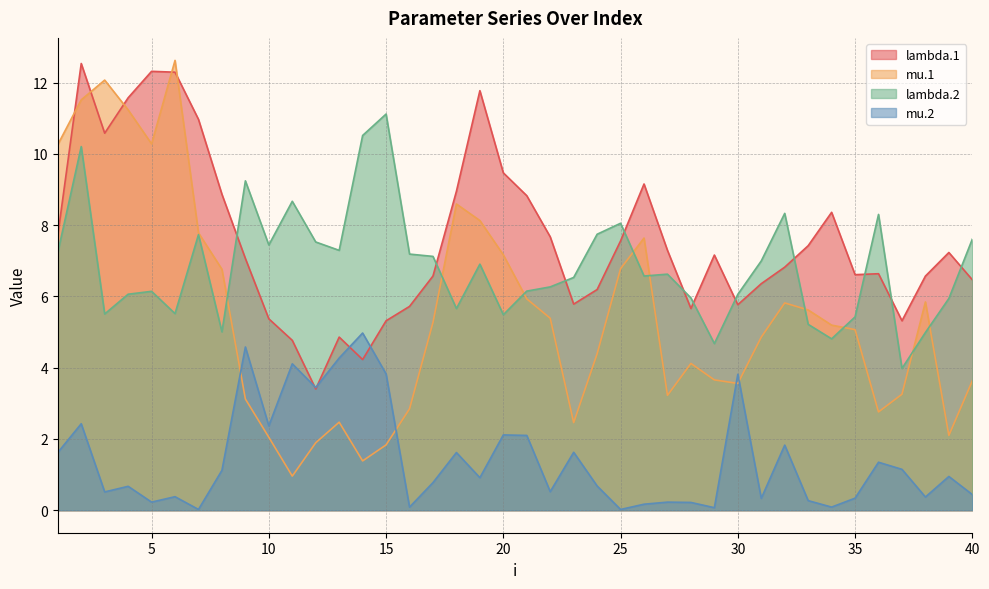

Reading left to right, what are all the values shown in this chart?

lambda.1: 1=7.7	2=12.5	3=10.6	4=11.6	5=12.3	6=12.3	7=11.0	8=8.9	9=7.1	10=5.4	11=4.8	12=3.4	13=4.9	14=4.2	15=5.3	16=5.7	17=6.6	18=9.0	19=11.8	20=9.5	21=8.8	22=7.7	23=5.8	24=6.2	25=7.6	26=9.2	27=7.3	28=5.7	29=7.2	30=5.8	31=6.4	32=6.8	33=7.4	34=8.4	35=6.6	36=6.6	37=5.3	38=6.6	39=7.2	40=6.5
mu.1: 1=10.3	2=11.5	3=12.1	4=11.2	5=10.3	6=12.6	7=7.8	8=6.8	9=3.1	10=2.0	11=1.0	12=1.9	13=2.5	14=1.4	15=1.8	16=2.8	17=5.3	18=8.6	19=8.1	20=7.2	21=5.9	22=5.4	23=2.5	24=4.4	25=6.8	26=7.6	27=3.2	28=4.1	29=3.7	30=3.6	31=4.9	32=5.8	33=5.6	34=5.2	35=5.1	36=2.8	37=3.3	38=5.8	39=2.1	40=3.6
lambda.2: 1=7.2	2=10.2	3=5.5	4=6.1	5=6.1	6=5.5	7=7.7	8=5.0	9=9.2	10=7.4	11=8.7	12=7.5	13=7.3	14=10.5	15=11.1	16=7.2	17=7.1	18=5.7	19=6.9	20=5.5	21=6.1	22=6.3	23=6.5	24=7.7	25=8.1	26=6.6	27=6.6	28=6.0	29=4.7	30=6.1	31=7.0	32=8.3	33=5.2	34=4.8	35=5.4	36=8.3	37=4.0	38=5.0	39=5.9	40=7.6
mu.2: 1=1.6	2=2.4	3=0.5	4=0.7	5=0.2	6=0.4	7=0.0	8=1.1	9=4.6	10=2.4	11=4.1	12=3.4	13=4.3	14=5.0	15=3.8	16=0.1	17=0.8	18=1.6	19=0.9	20=2.1	21=2.1	22=0.5	23=1.6	24=0.7	25=0.0	26=0.2	27=0.2	28=0.2	29=0.1	30=3.8	31=0.3	32=1.8	33=0.3	34=0.1	35=0.3	36=1.3	37=1.1	38=0.4	39=0.9	40=0.4